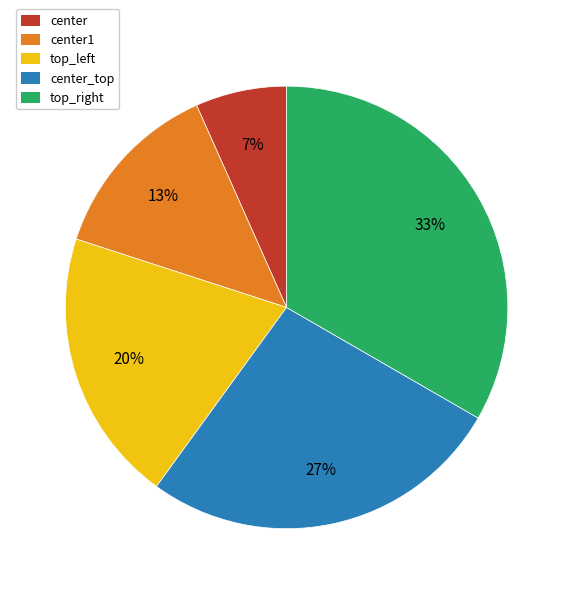

To the nearest percent, what is the average slice percentage?

20%